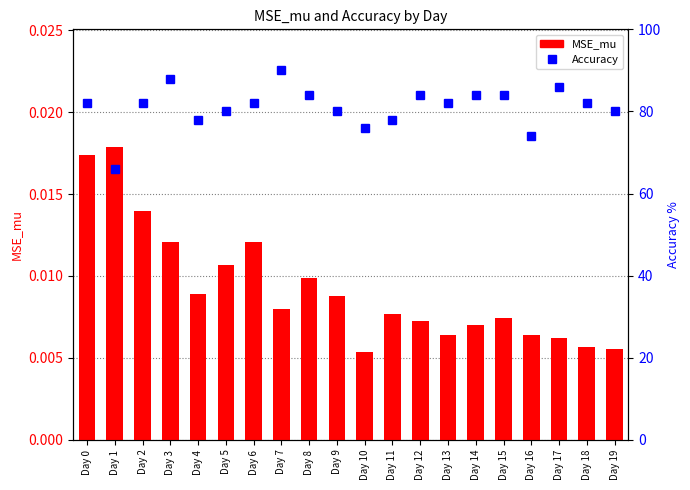

Count the MSE_mu values in the range 0 to 1.

20